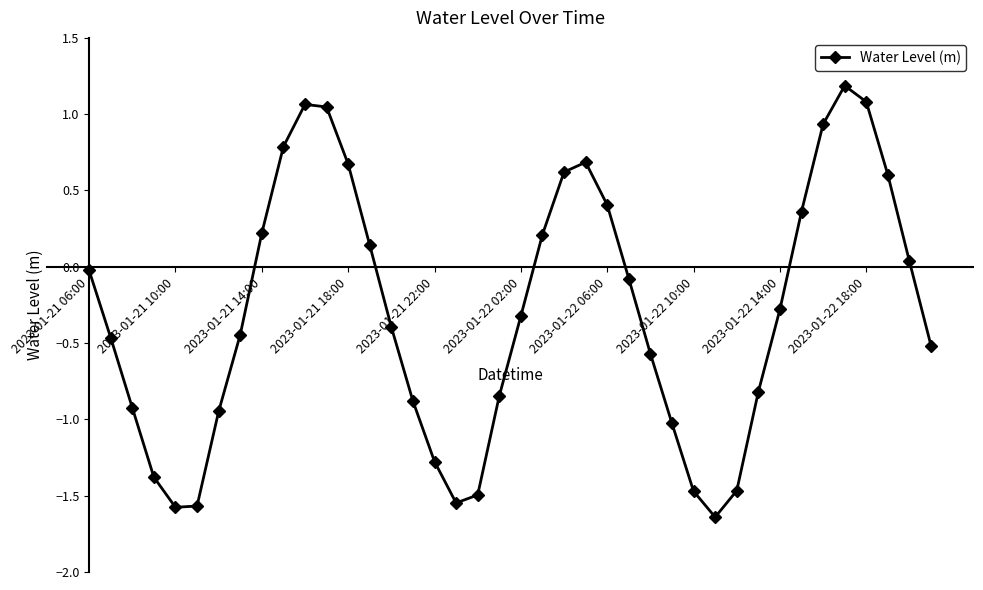

How many lines are shown in the chart?

1